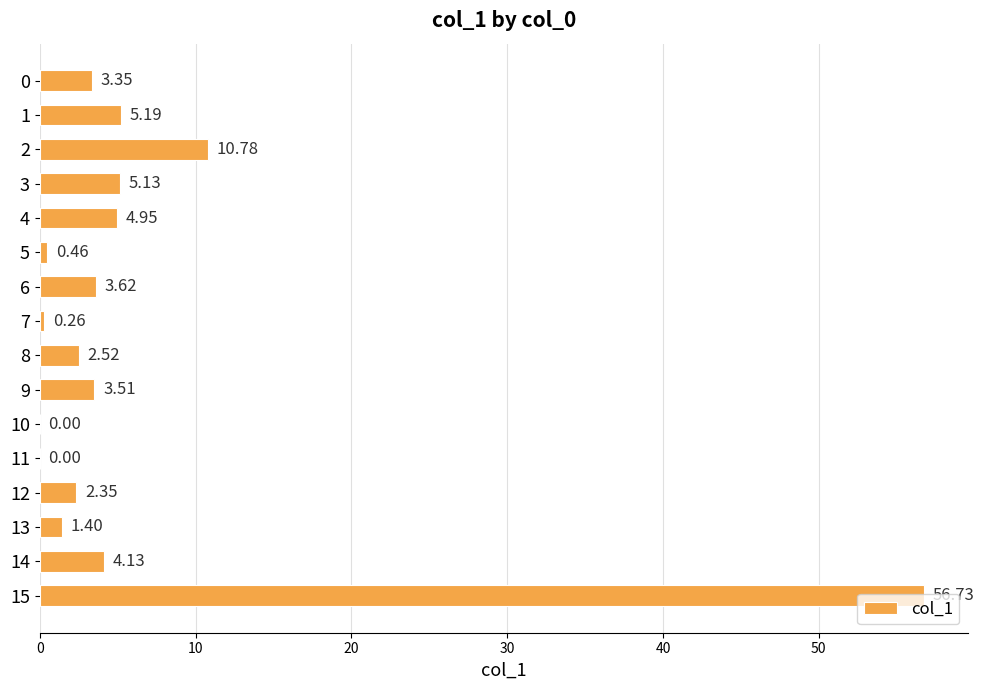

What is the sum of all values?

104.4